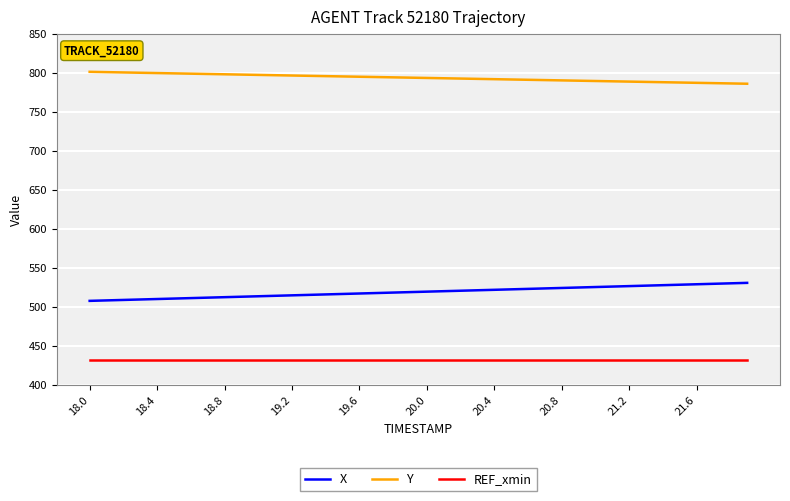

What is the minimum value shown in the chart?

431.9